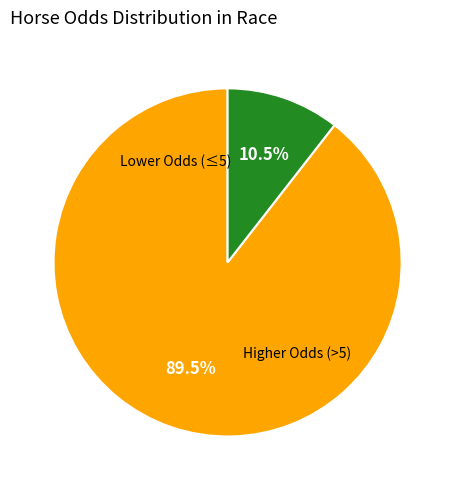

Does any single category account for the majority?

Yes